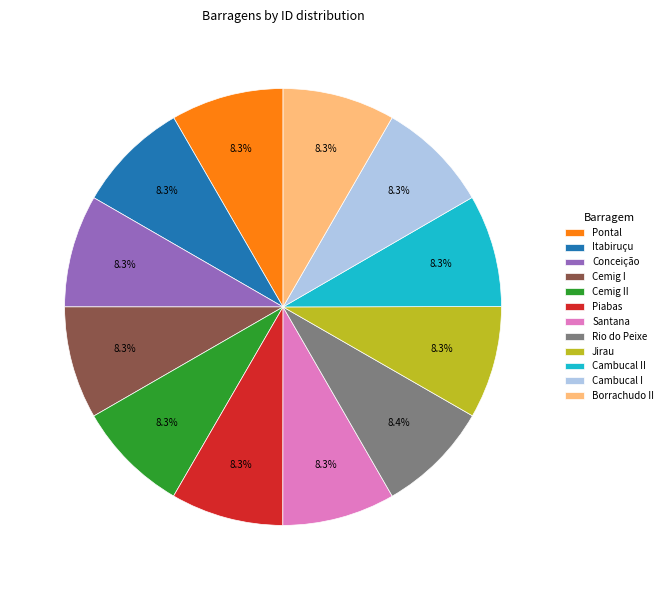

Combined, do Cemig II and Jirau account for over 50%?

No